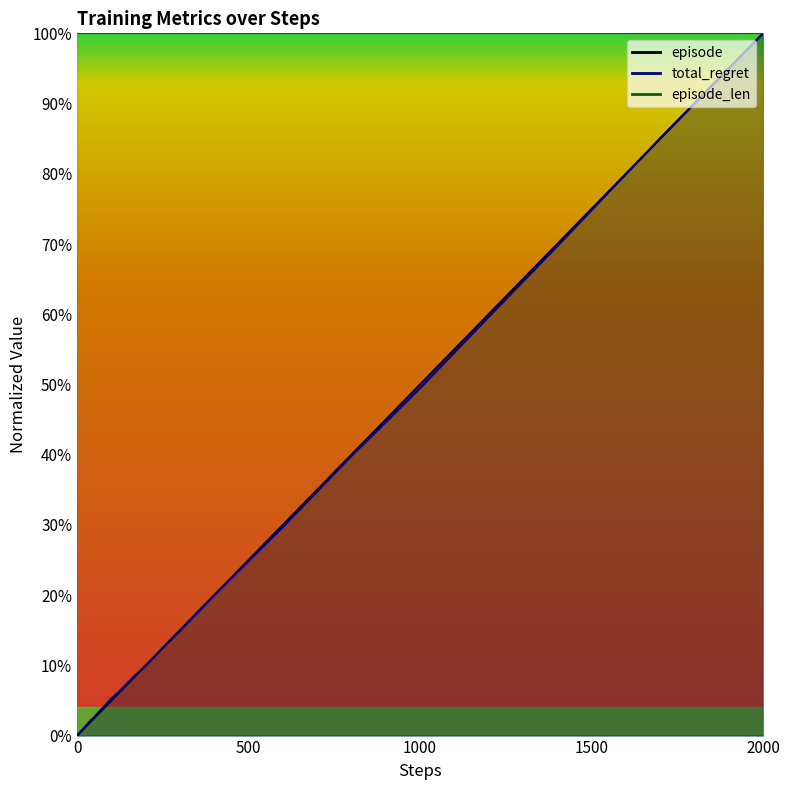

Is the value of steps at 26 greater than the value of episode at 35?

No